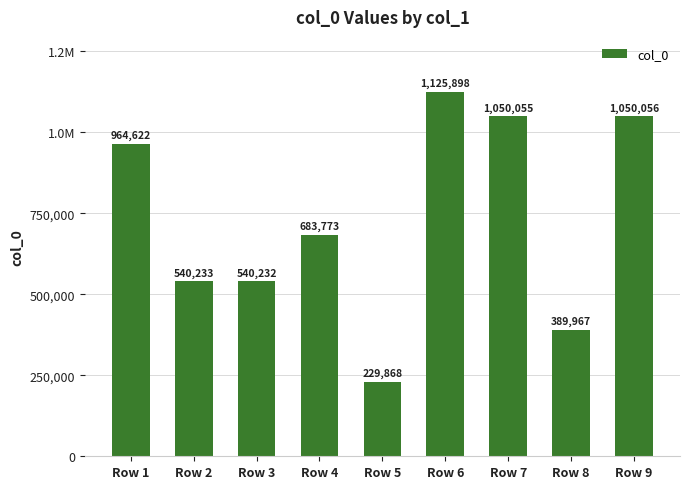

Are the bars horizontal?

No